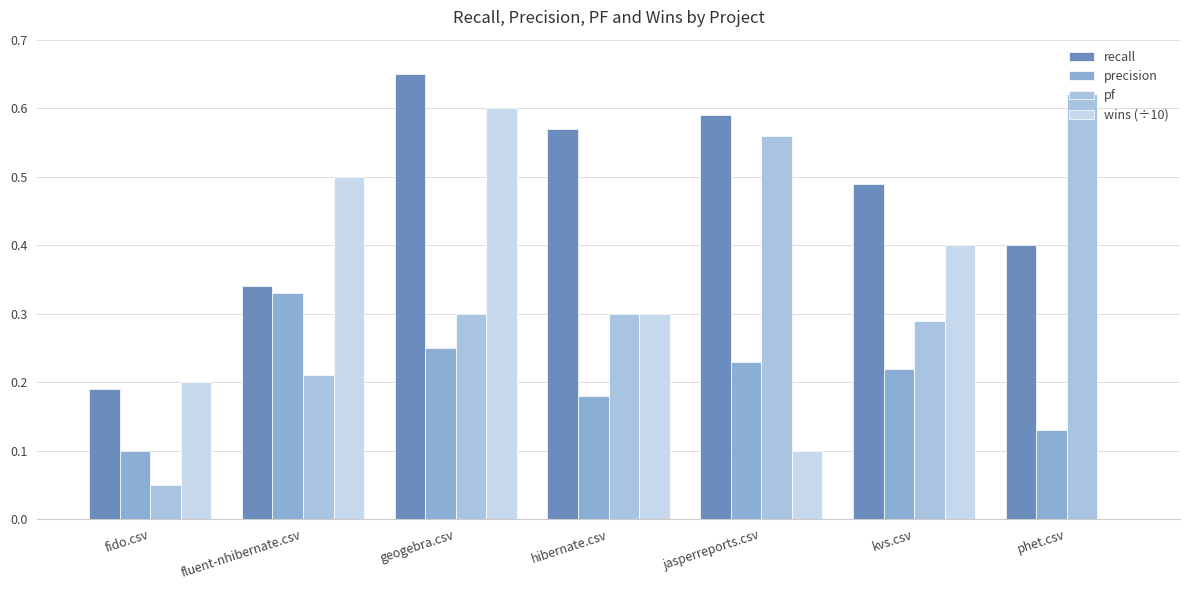

Between fido.csv and fluent-nhibernate.csv, which series saw the biggest shift?

wins (÷10)